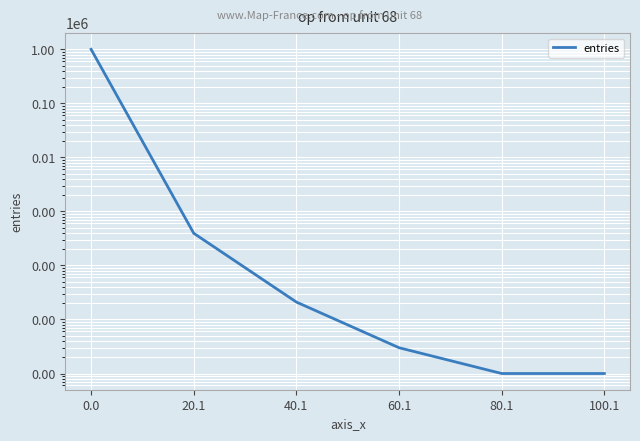

What is the approximate value at 20.1, to the nearest 10?

390